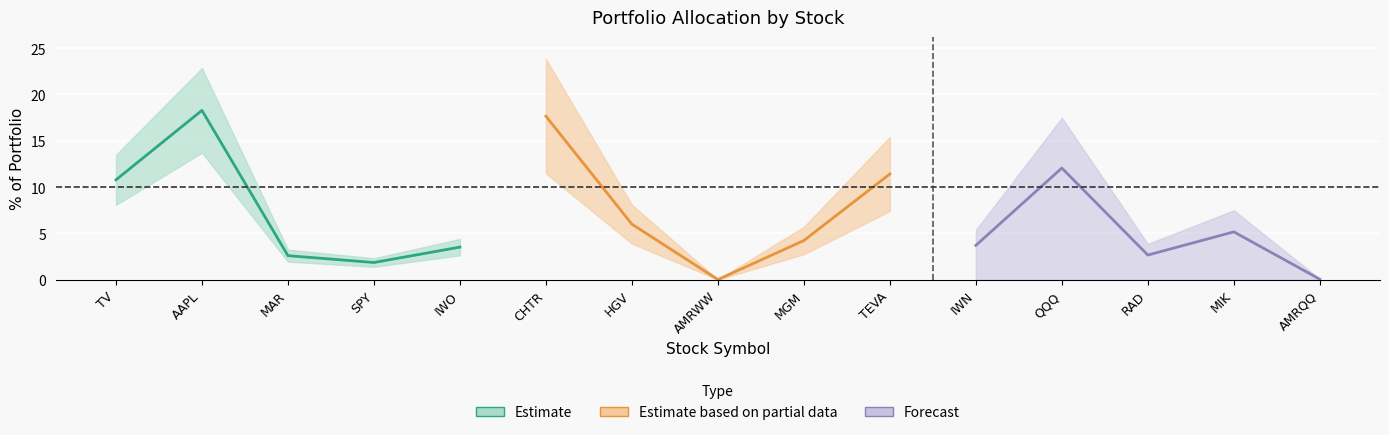

What is the value of the Estimate point at the 2nd from the left?

18.3